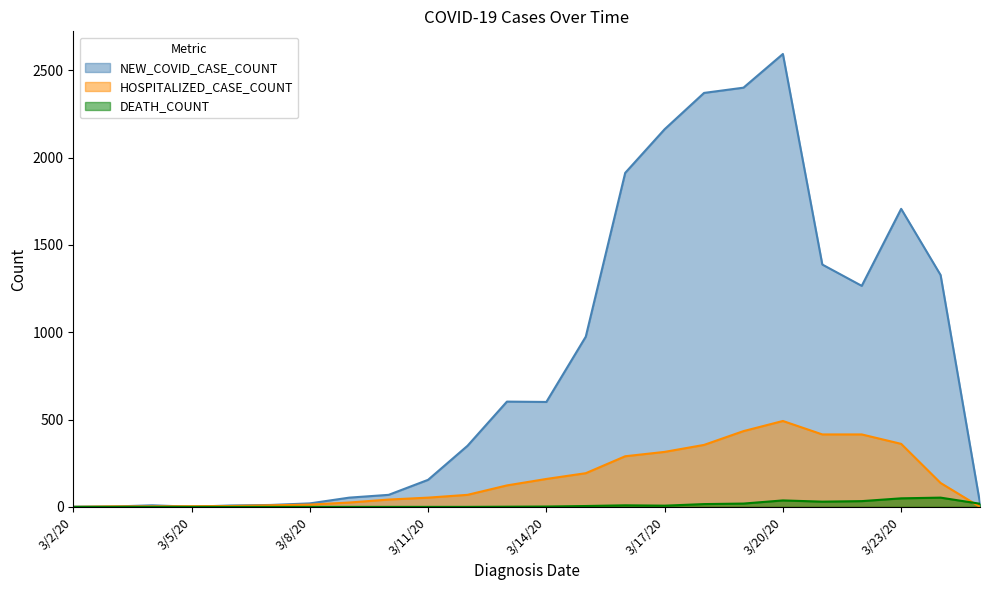

Reading left to right, extract all data points from this chart.

NEW_COVID_CASE_COUNT: 1	2	9	1	8	11	20	53	69	155	350	603	601	975	1913	2163	2371	2401	2594	1388	1266	1707	1328	21
HOSPITALIZED_CASE_COUNT: 0	3	3	4	5	9	13	25	42	53	69	123	160	193	290	315	355	434	492	415	415	361	137	0
DEATH_COUNT: 0	0	0	0	0	0	0	0	0	0	0	1	2	5	9	7	16	19	37	30	33	49	53	18